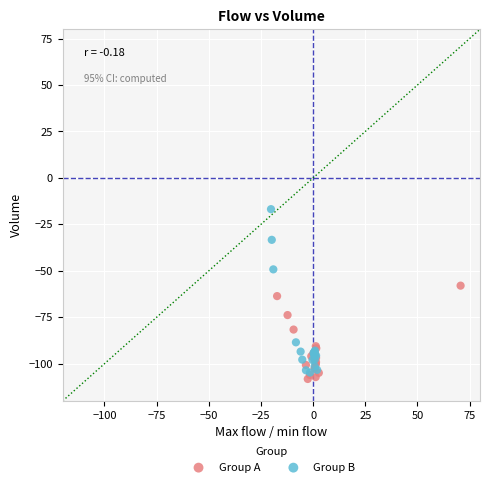

Which series has the largest Y range (max minus min)?

Group B